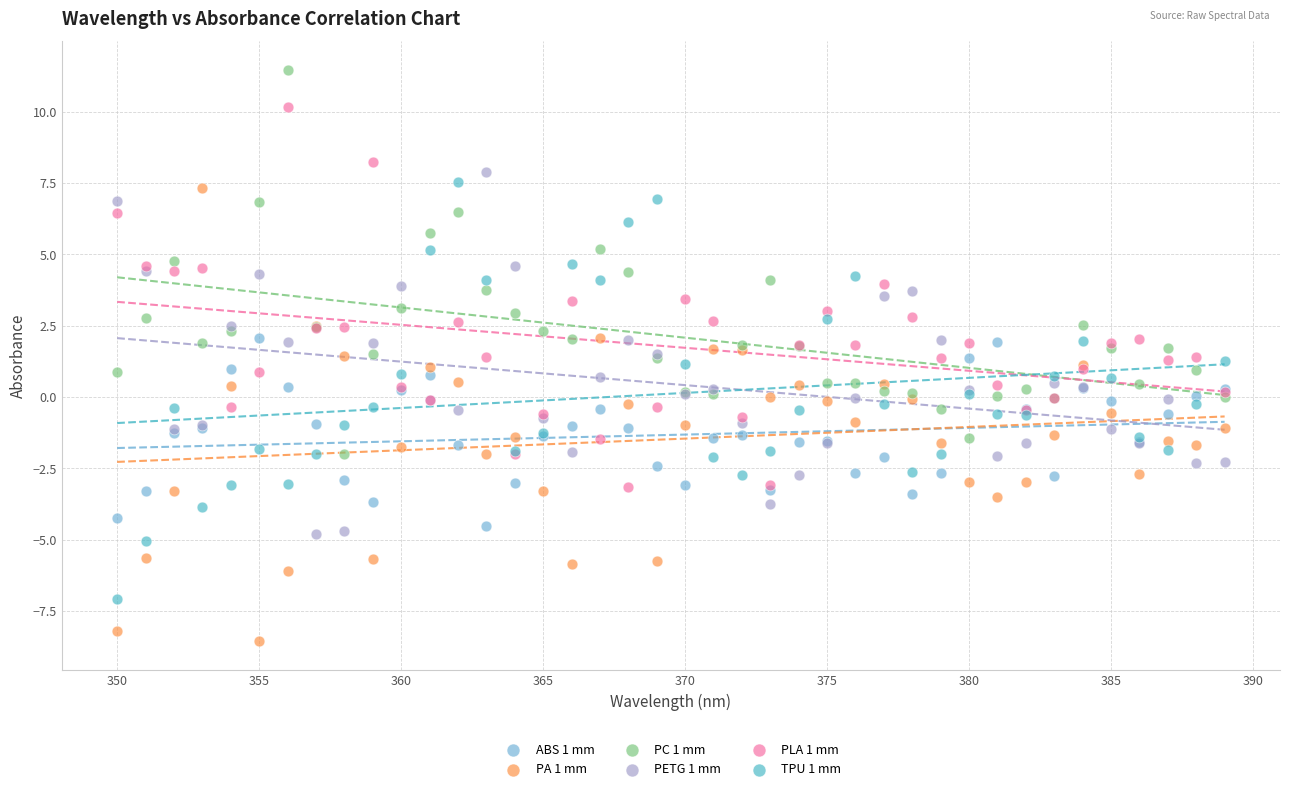

Which series reaches the maximum Y coordinate?

PC 1 mm